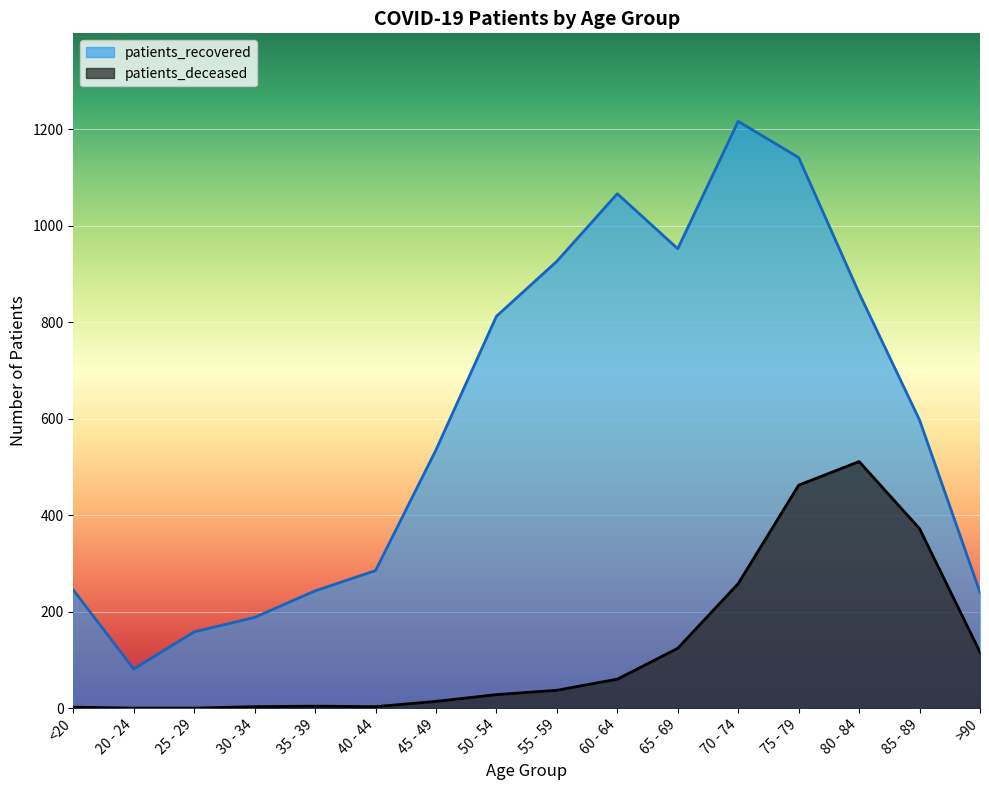

How many lines are shown in the chart?

2